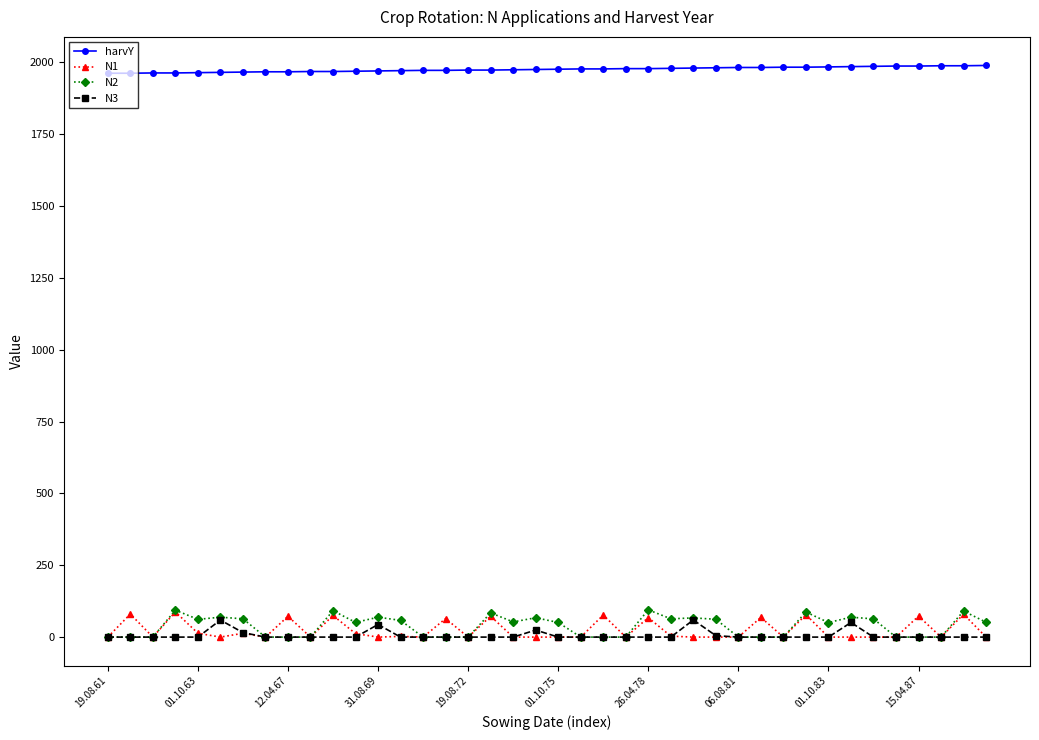

How many data points in N2 are less than 51?

20